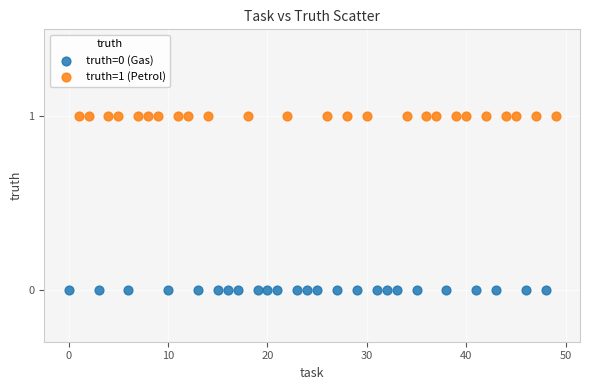

What are all the series names shown in the legend?

truth=0 (Gas), truth=1 (Petrol)